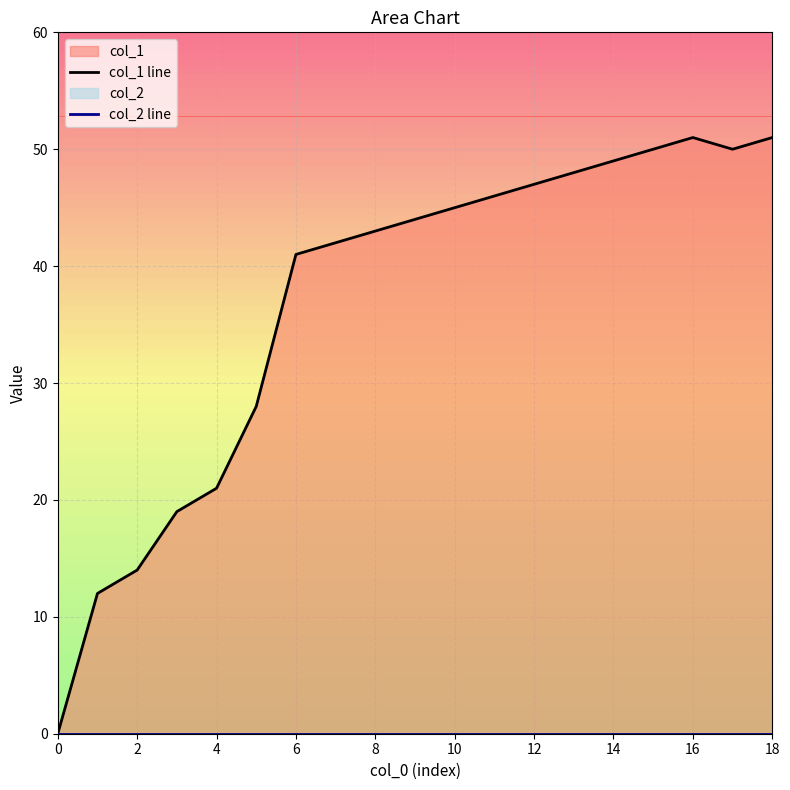

What is the difference between the second highest and second lowest values in the col_1 line series?

39